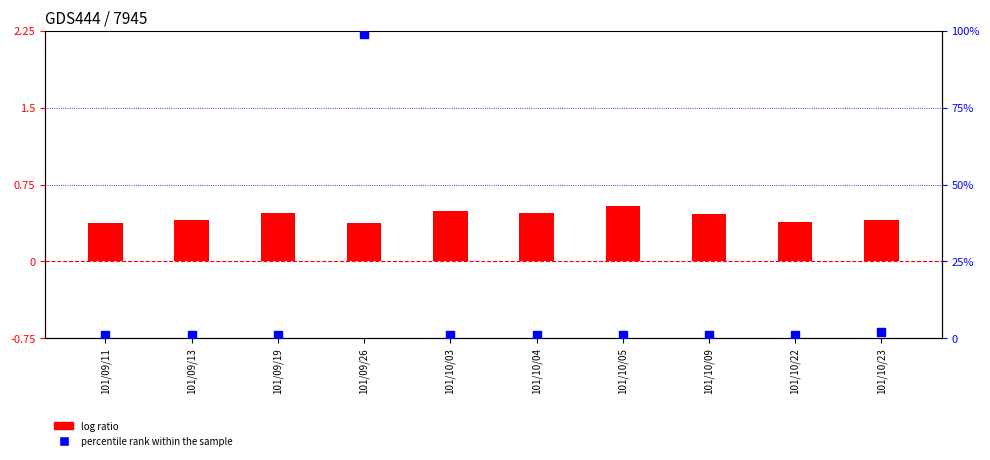

At how many categories does at least one series exceed 10?

1